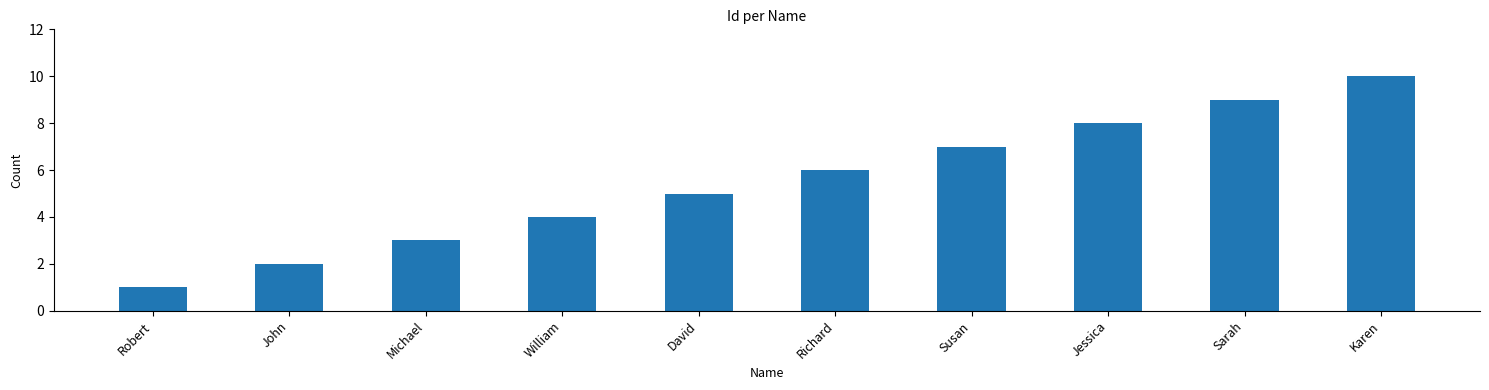

What is the minimum value shown in the chart?

1